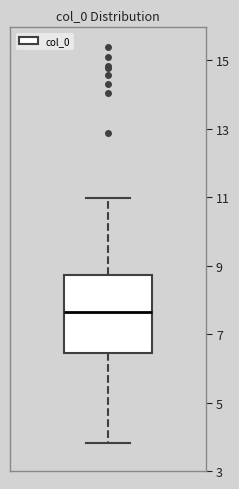

Transcribe this box plot: give where the median line is, the range the box spans, and where the two whiskers end, as read against the y-axis. The values are not printed on the chart, so give them approximately, as read against the axis.

median 7.6, box 6.4 to 8.8, whiskers 3.8 to 11.0